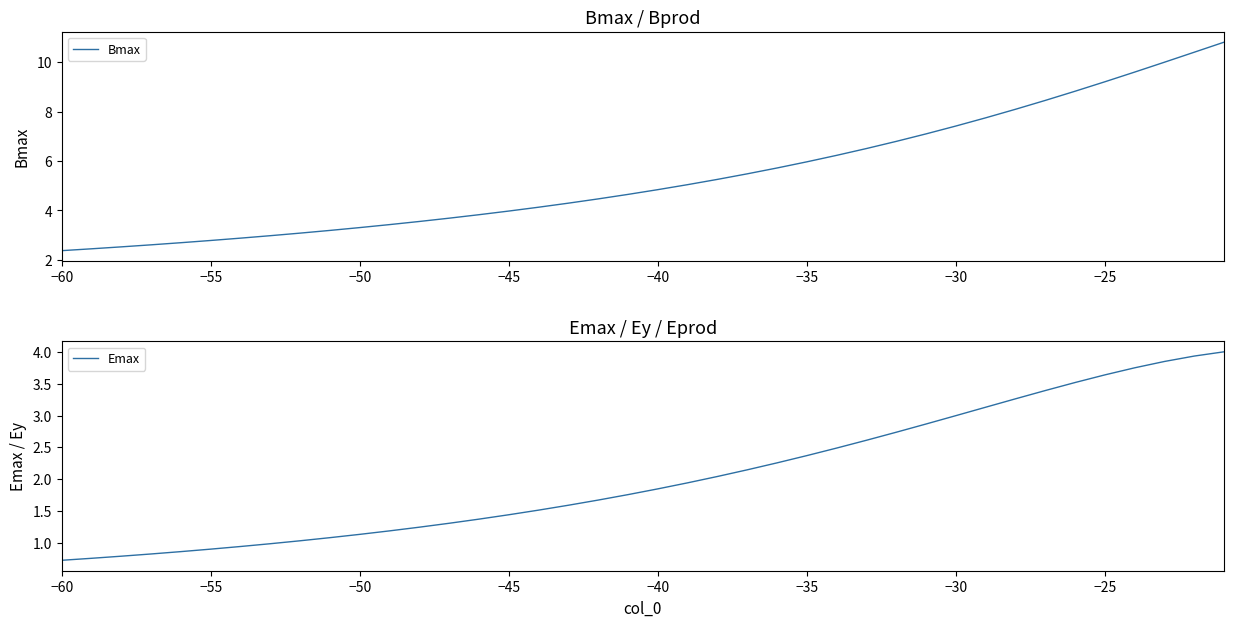

Which category has the lowest value across all series?

−60